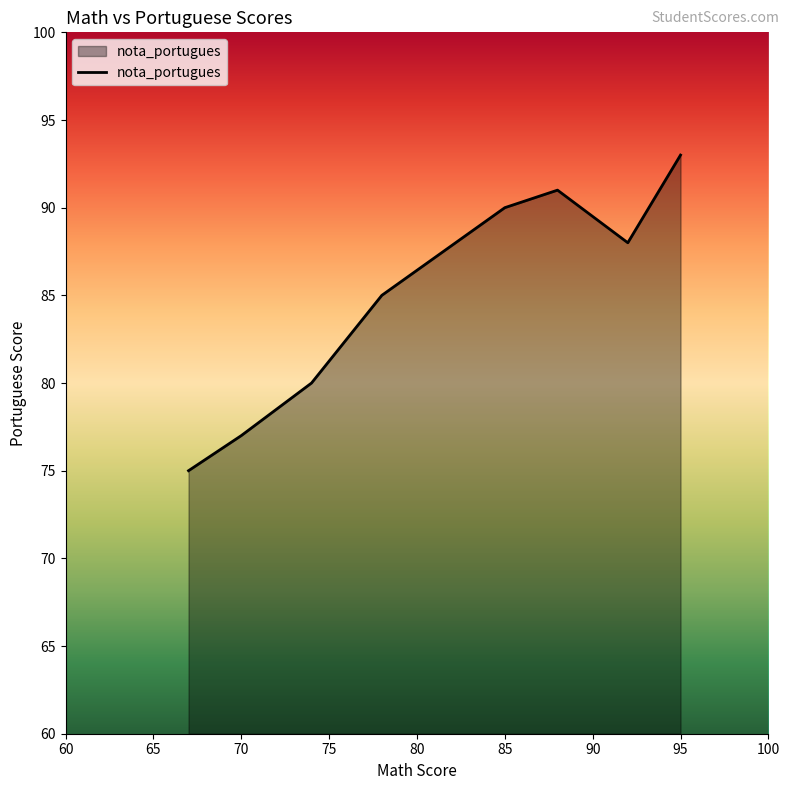

What is the maximum value shown in the chart?

93